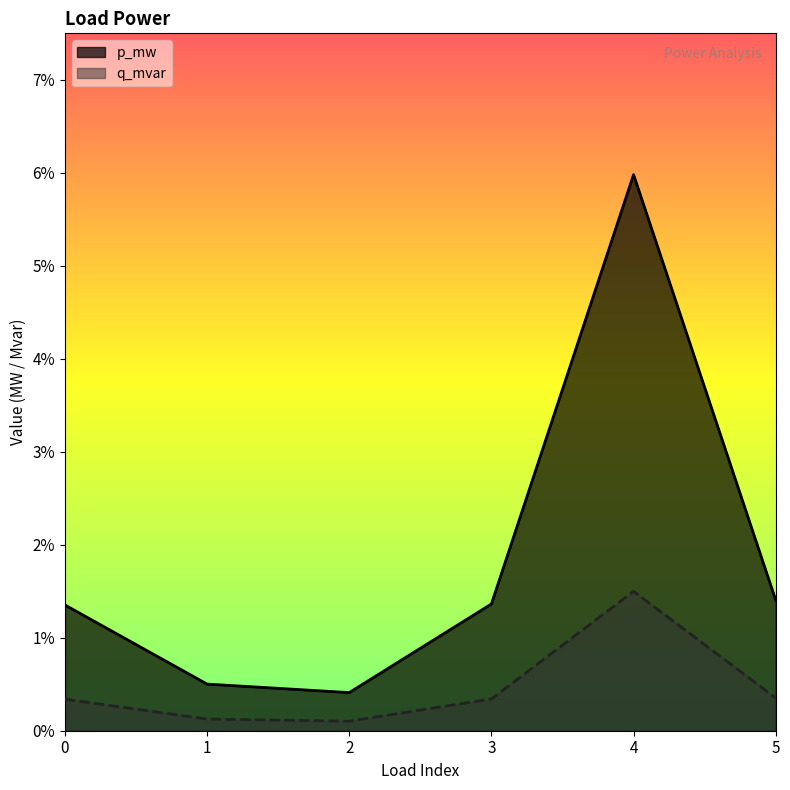

True or false: p_mw has a value of 0.0 at 1.

False